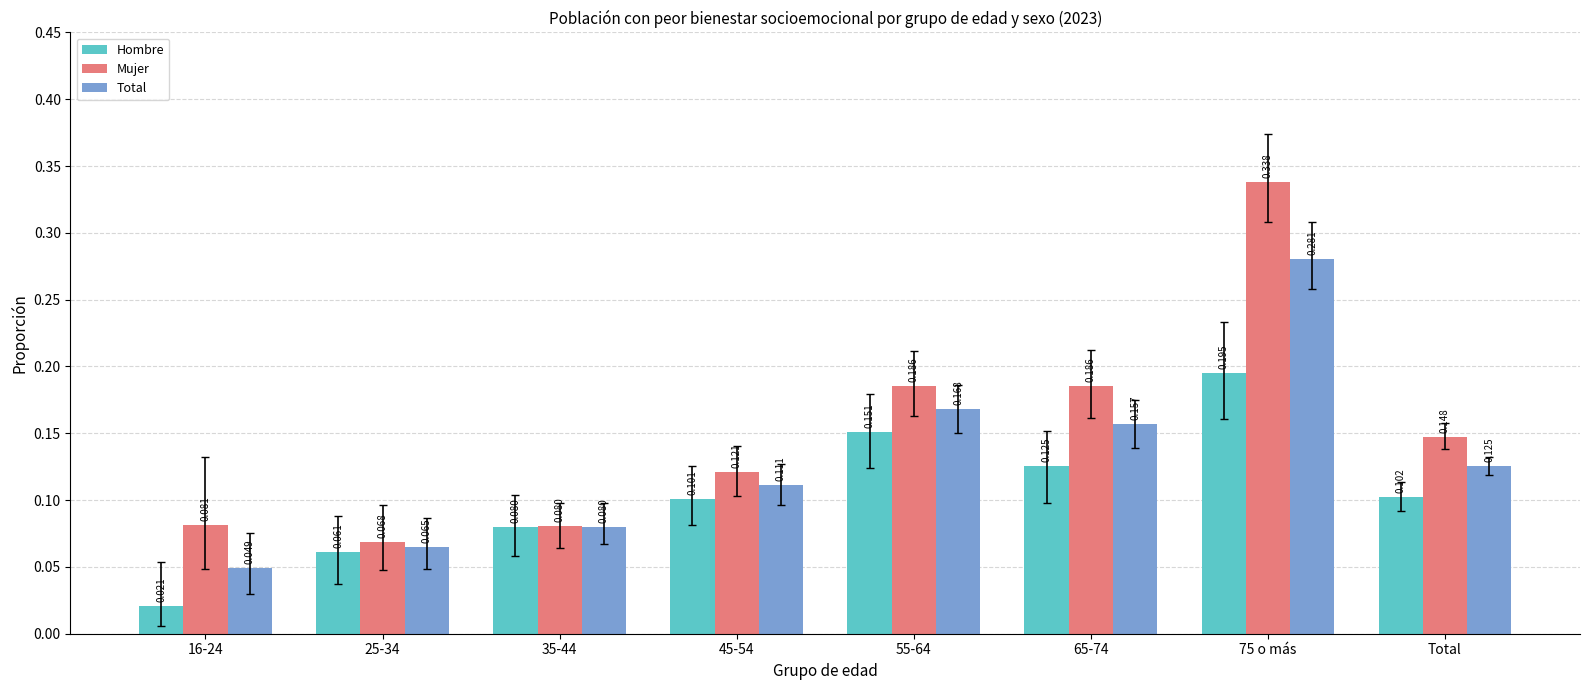

Rank the series at 16-24 from highest to lowest value.

Mujer, Total, Hombre